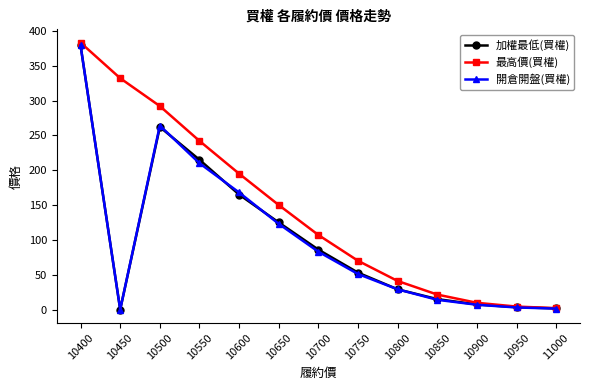

Where does the 開倉開盤(買權) series first go above 51?

10400